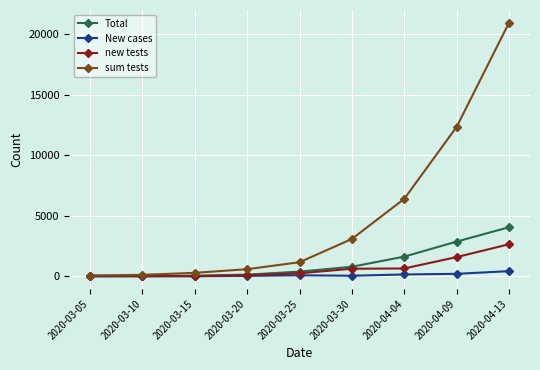

At which category is the sum across all series the highest?

2020-04-13